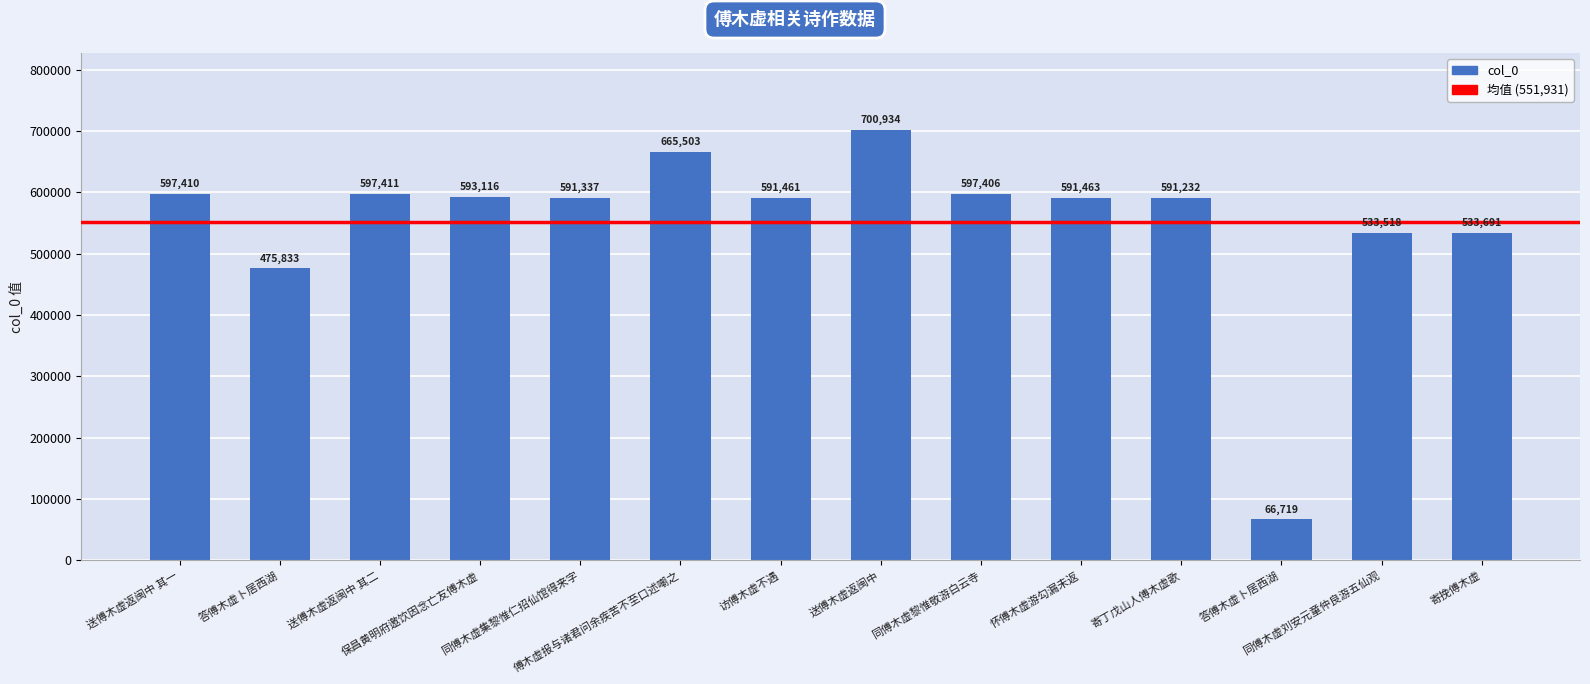

Between 送傅木虚返闽中 and 访傅木虚不遇, which is larger?

送傅木虚返闽中